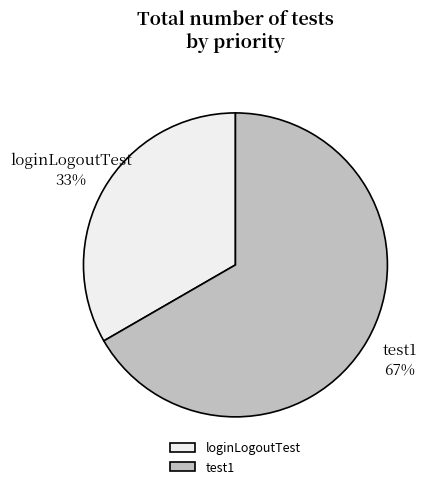

How many segments does this pie chart have?

2